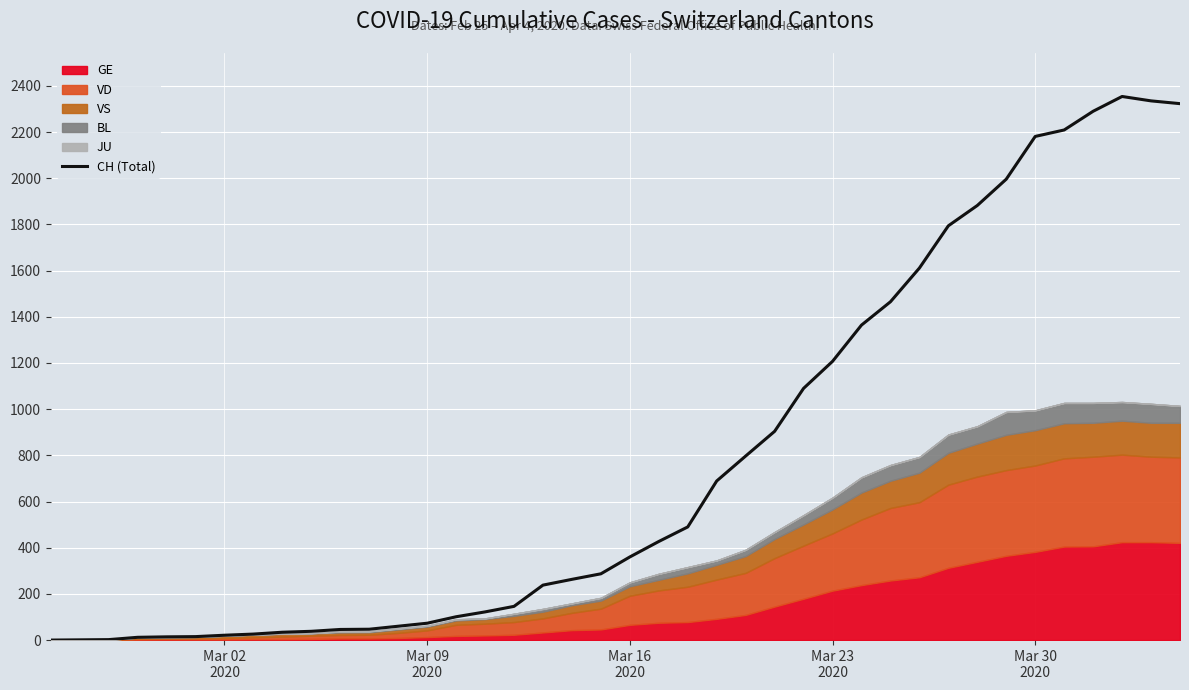

What is the label of the 13th point from the right?

Mar 23 2020